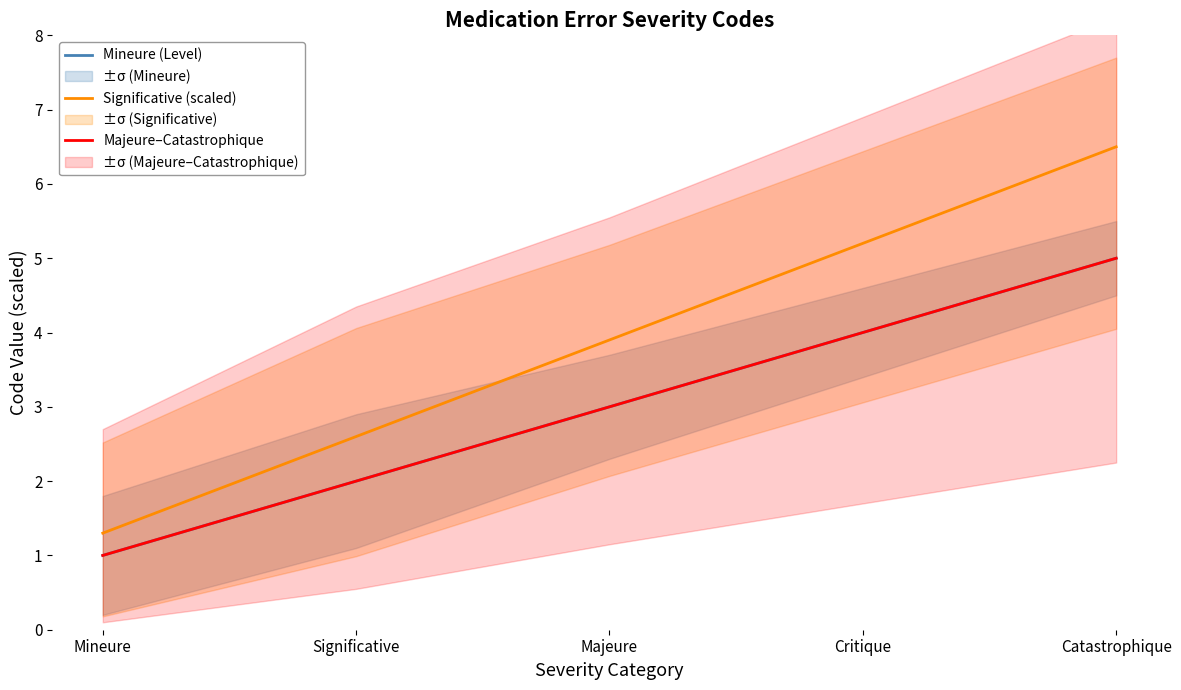

True or false: Significative (scaled) and Majeure–Catastrophique intersect in this chart.

False